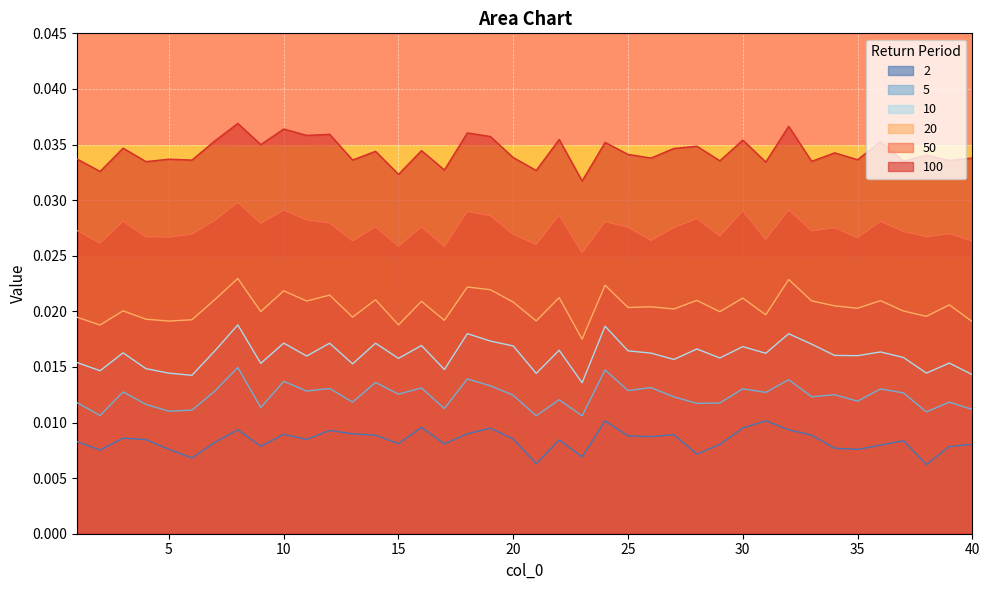

List the labels in order of 20 value, smallest first.

23, 2, 15, 40, 5, 21, 17, 6, 4, 1, 13, 38, 31, 29, 9, 37, 3, 27, 35, 25, 26, 34, 39, 20, 16, 11, 33, 36, 28, 14, 7, 30, 22, 12, 10, 19, 18, 24, 32, 8